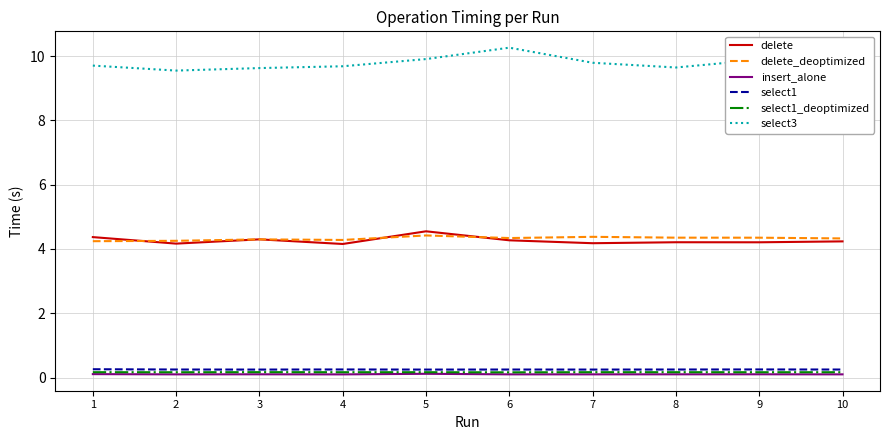

True or false: select3 has a value of 9.6 at 8.

True